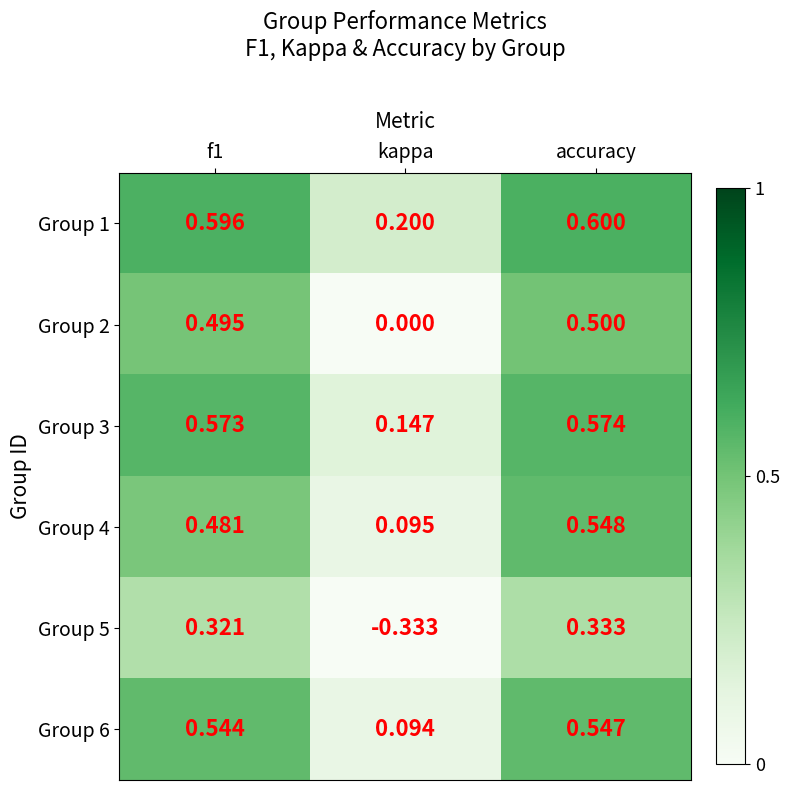

Which series has the largest total across all categories?

Group 1